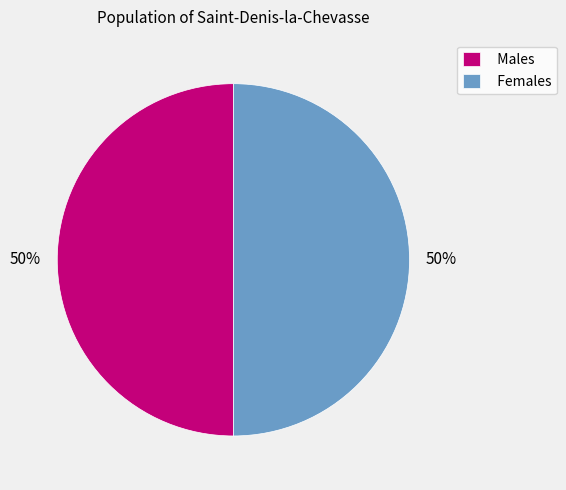

Approximately how many times larger is the value at Females compared to Males?

1.0